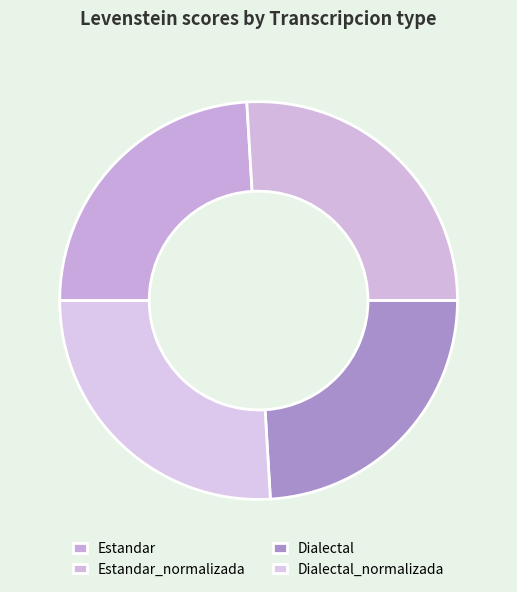

The Estandar slice represents 16% of the pie. True or false?

False